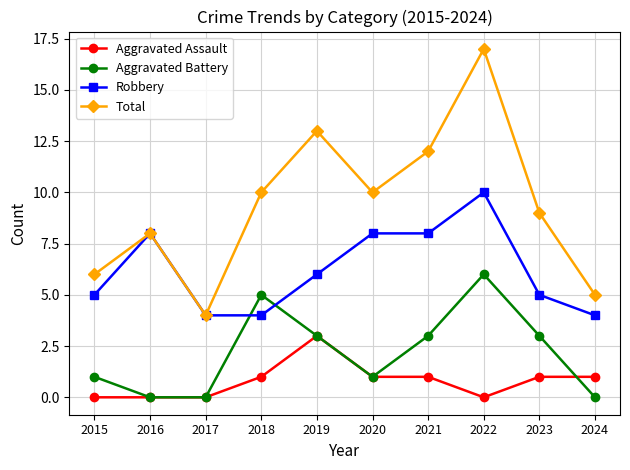

At which category is the sum across all series the highest?

2022